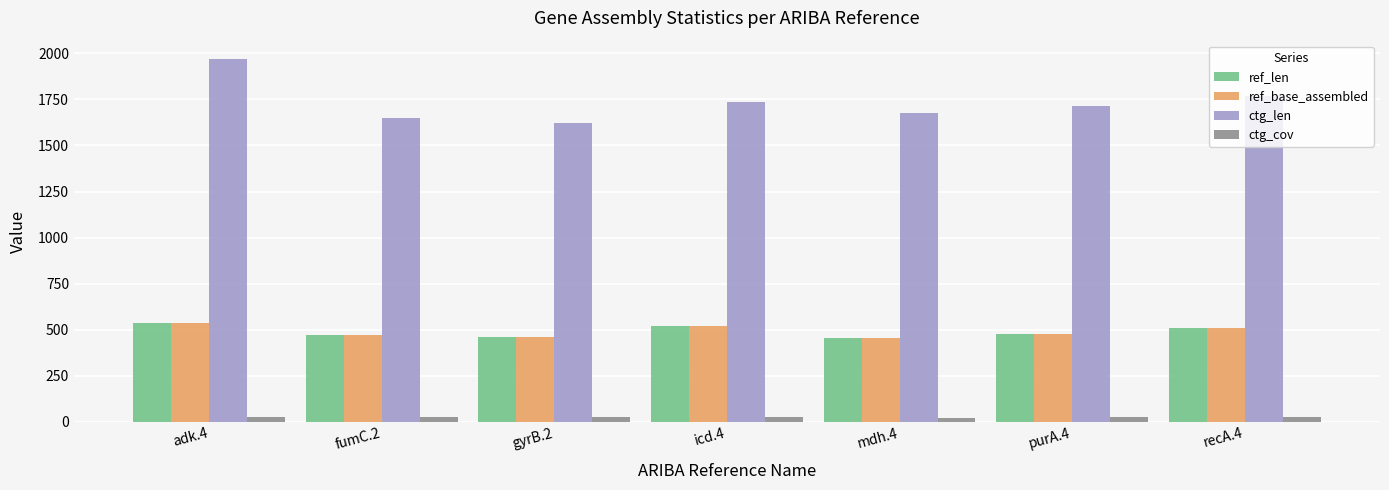

Count the number of categories in the chart.

7